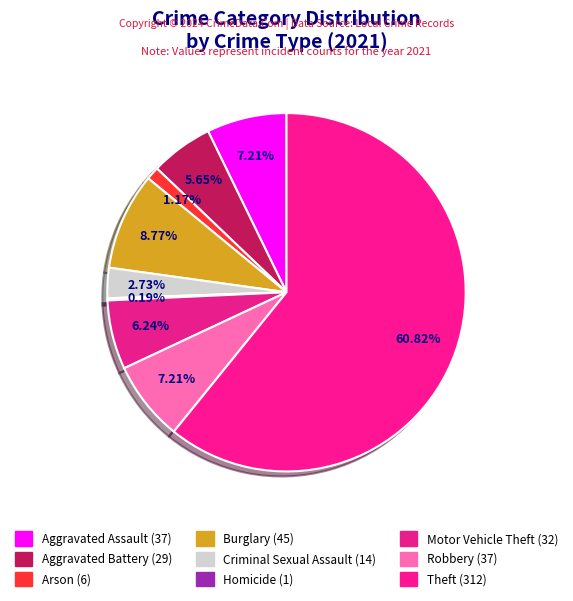

What percentage is the Motor Vehicle Theft slice, to the nearest percent?

6%